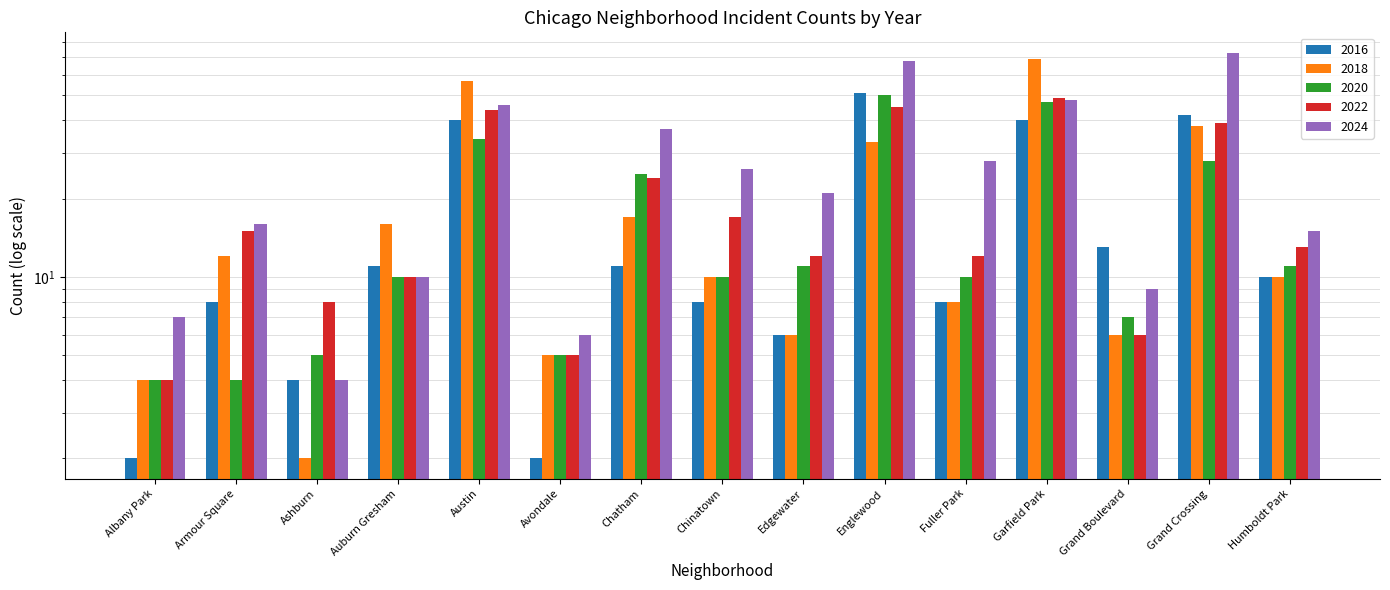

What is the value of the 2016 bar at the 14th from the left?

42